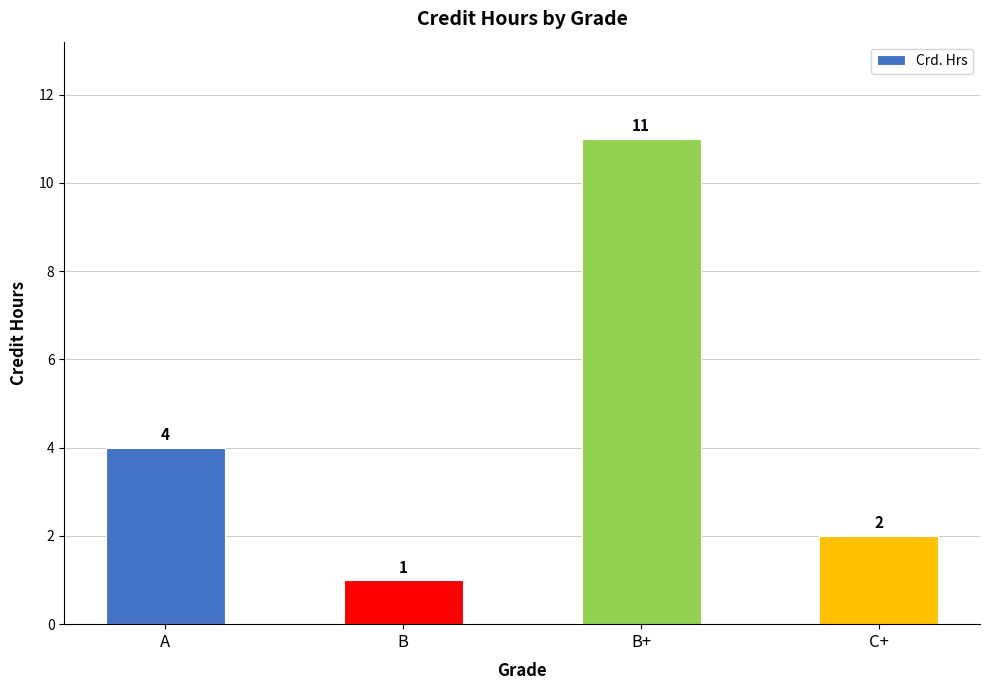

Which category has the lowest value across all series?

B